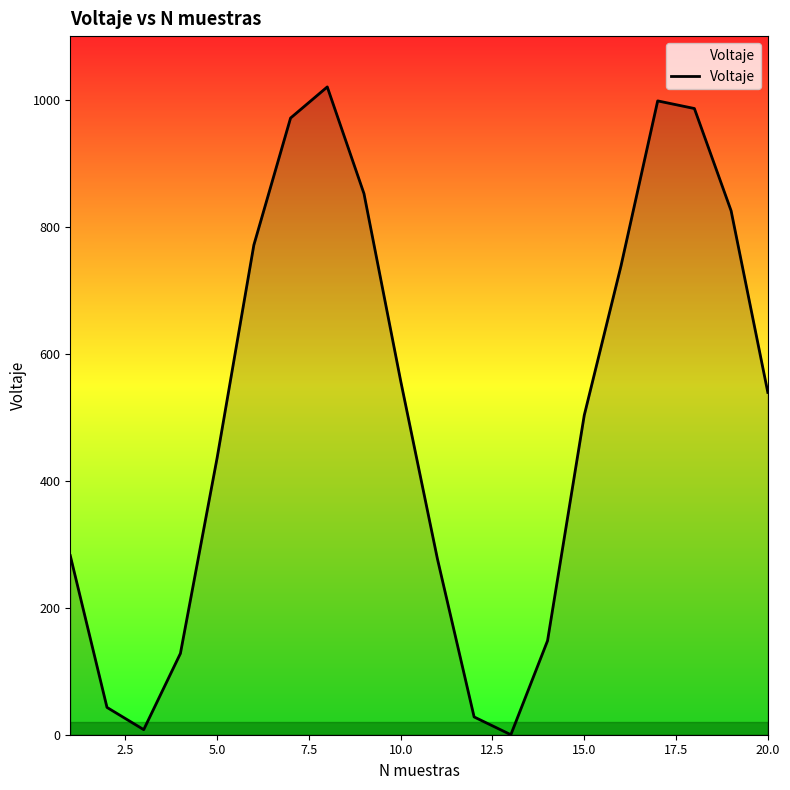

What is the greatest value displayed?

1020